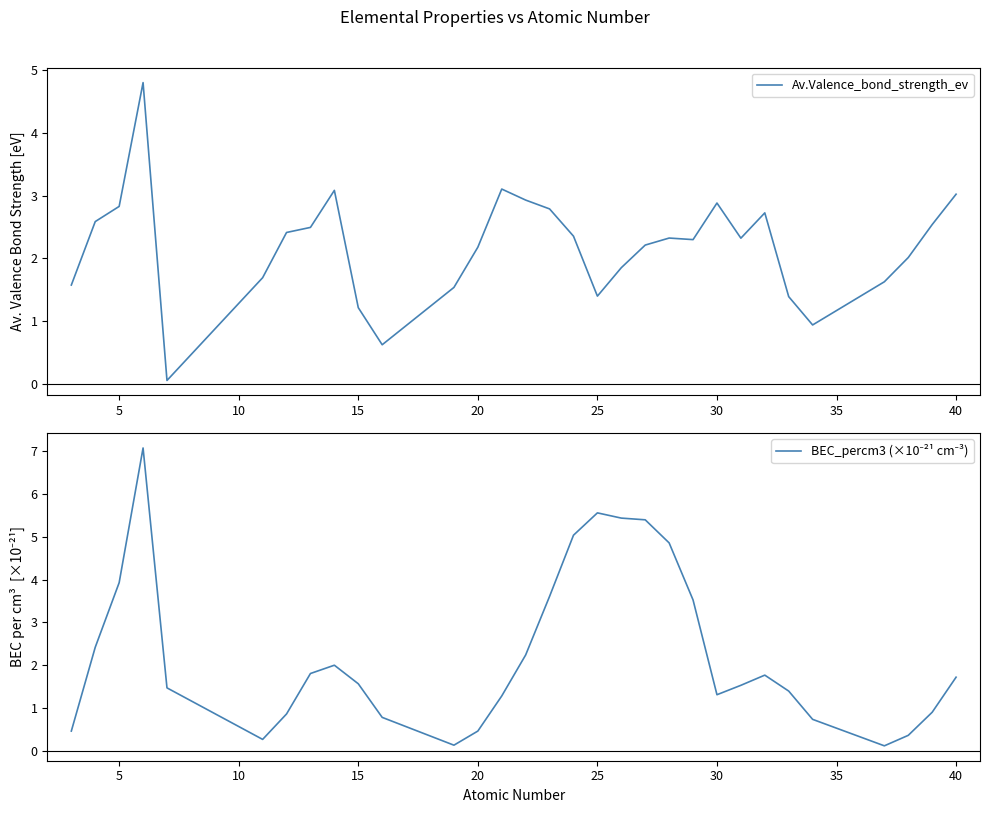

The value of Av.Valence_bond_strength_ev at 20 is 2.2. True or false?

True